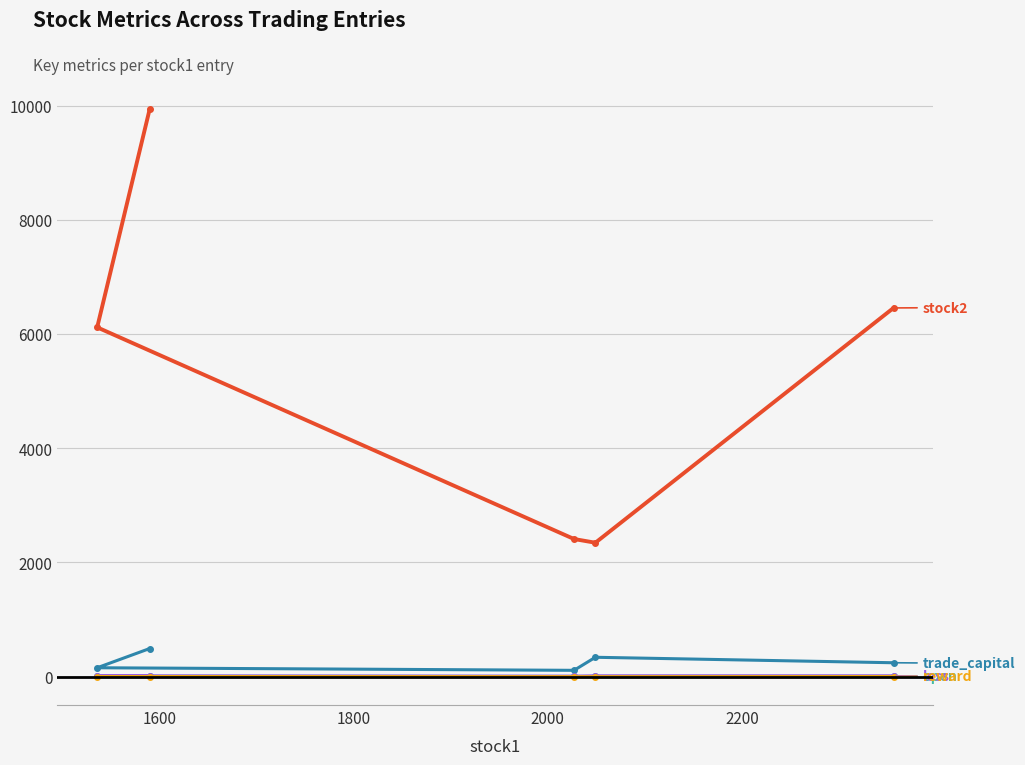

Does the chart have visible grid lines?

Yes